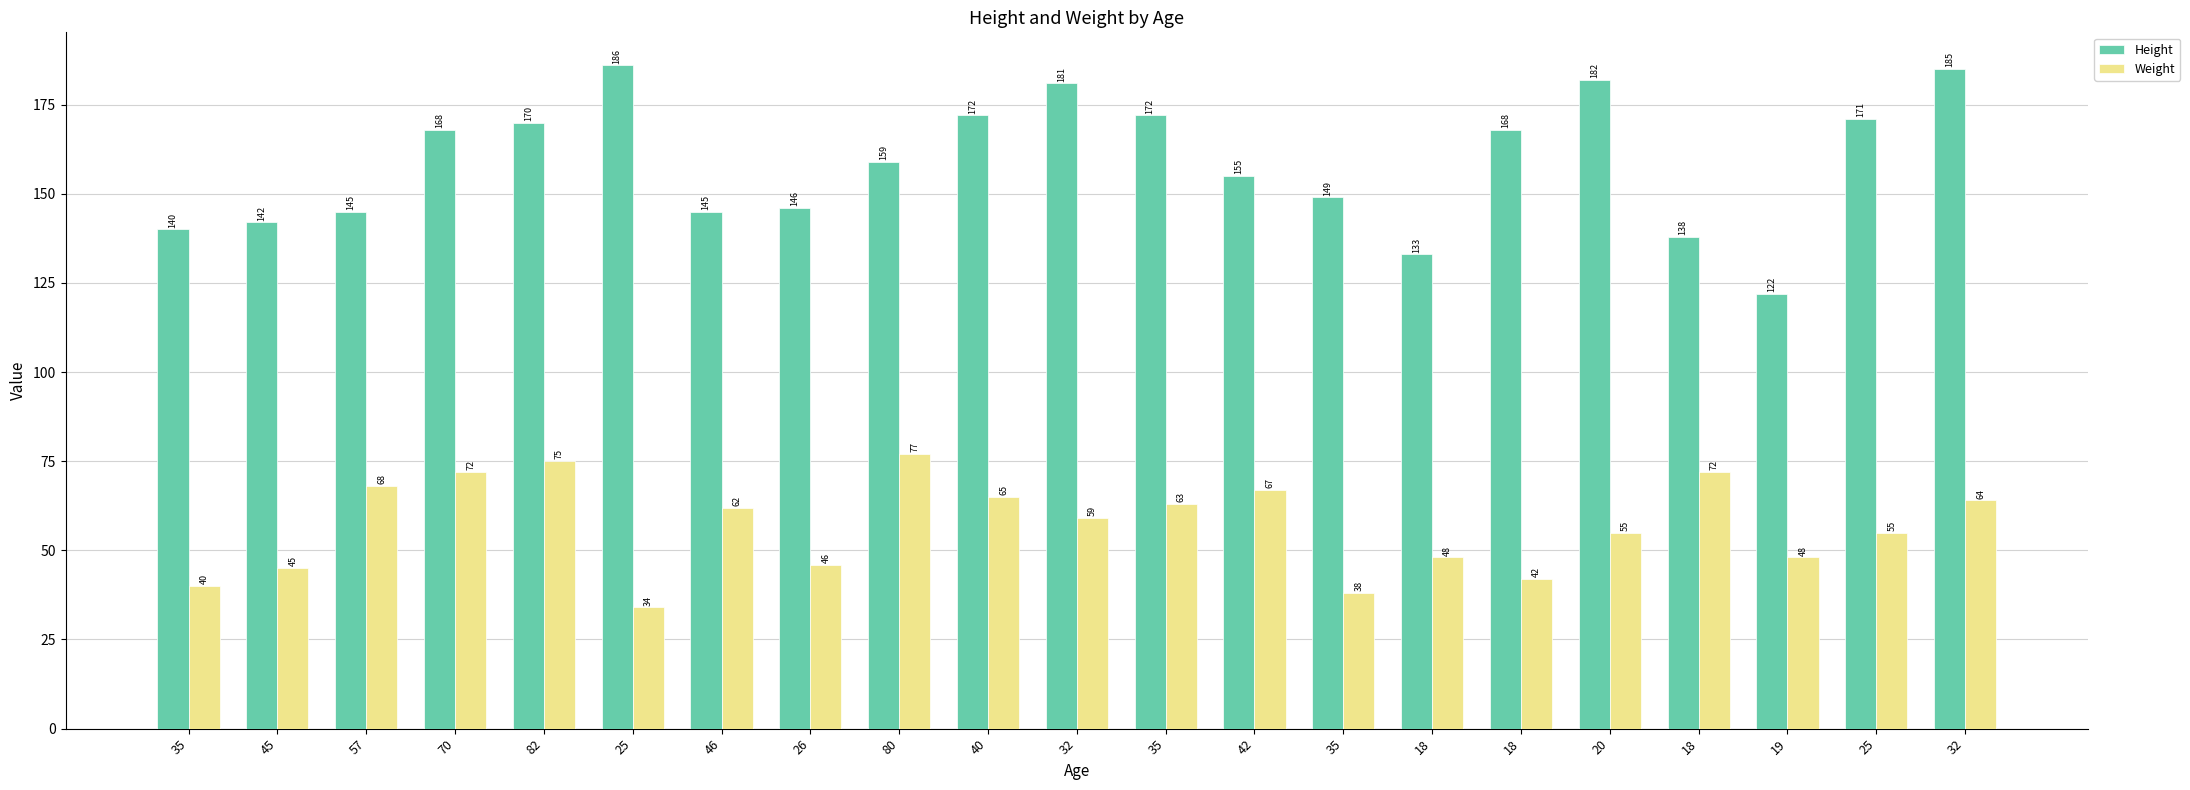

What is the difference between the maximum and minimum values in the Weight series?

43